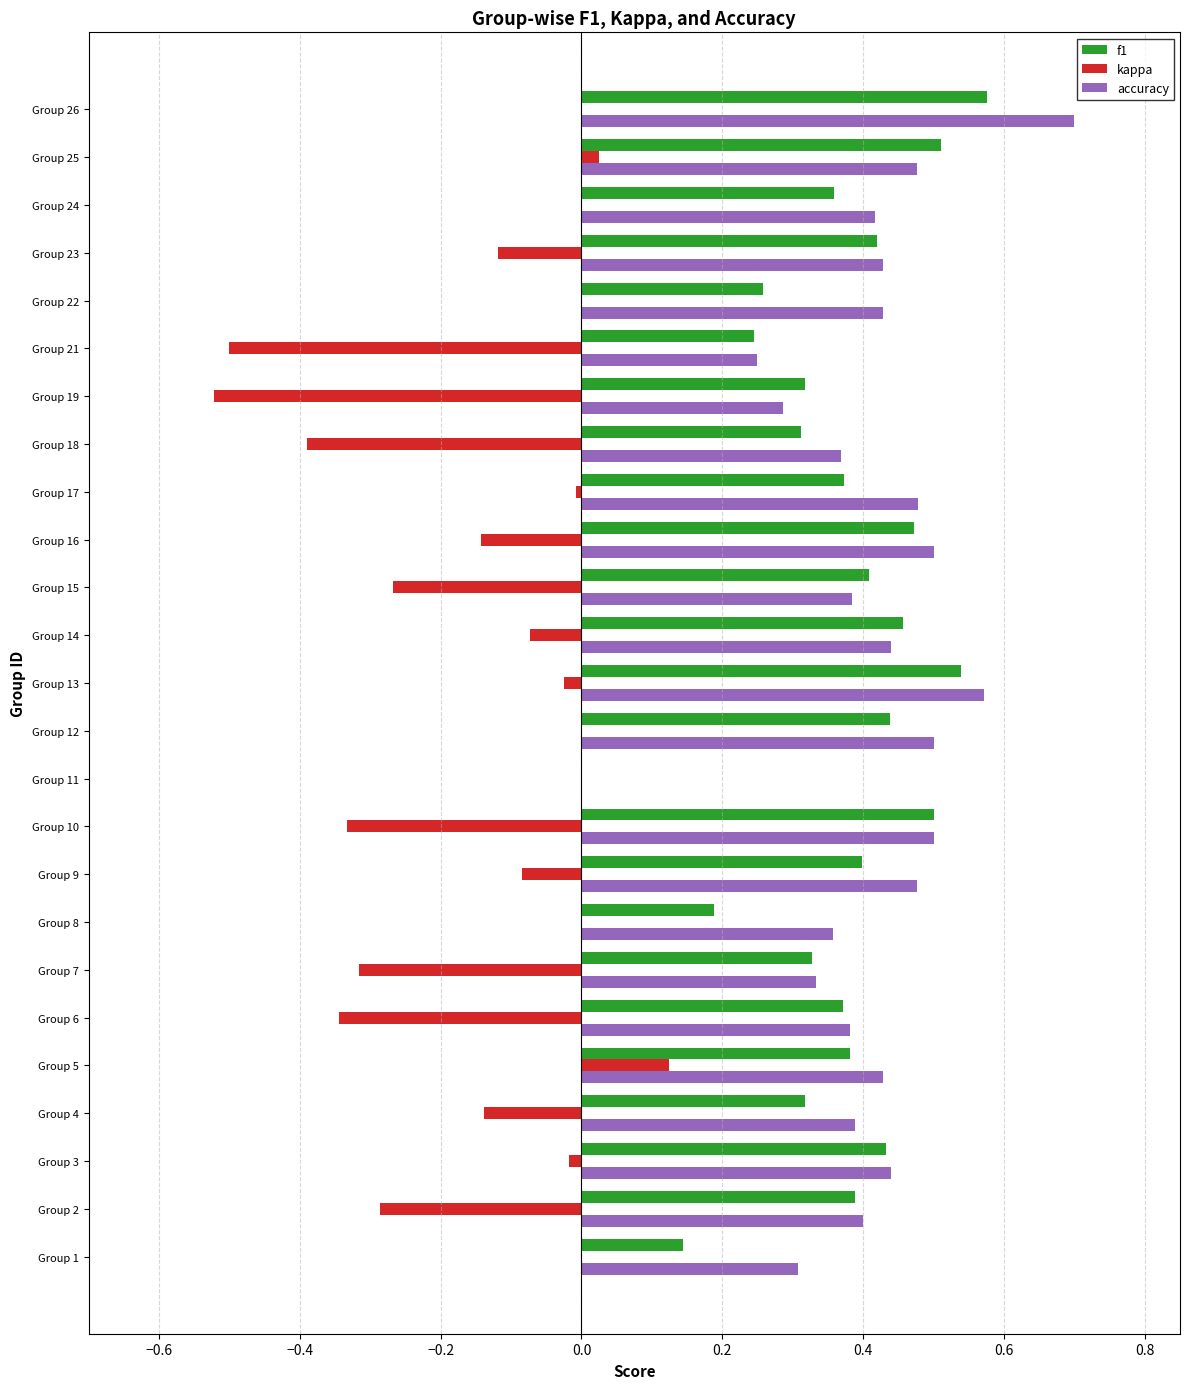

What are all the series names shown in the legend?

f1, kappa, accuracy